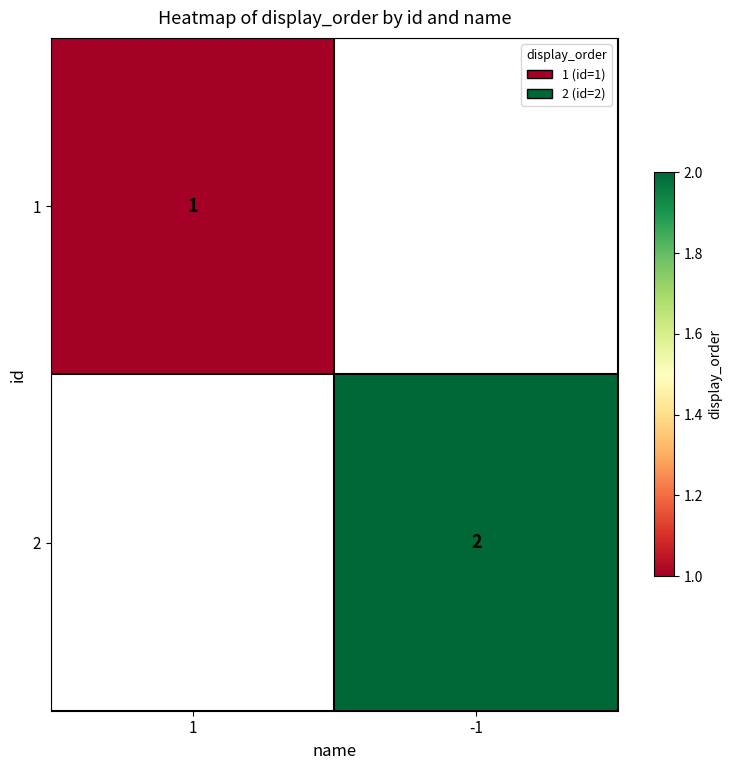

The value of 2 at -1 is 0.9. True or false?

False